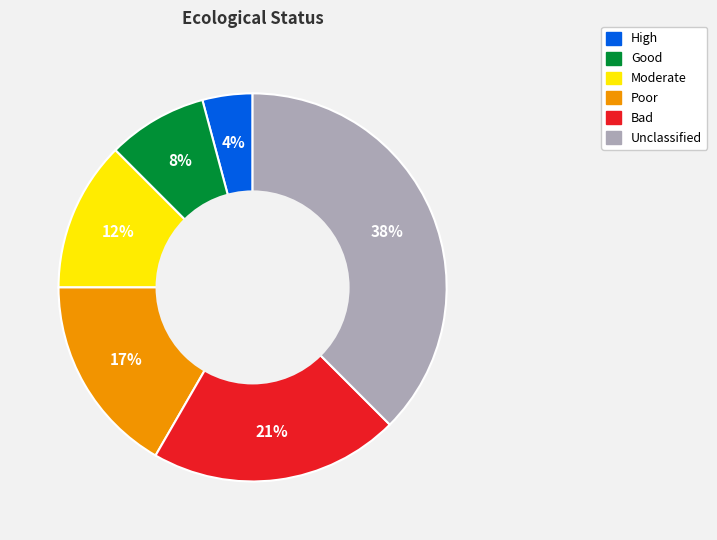

Which slice is the largest?

Unclassified